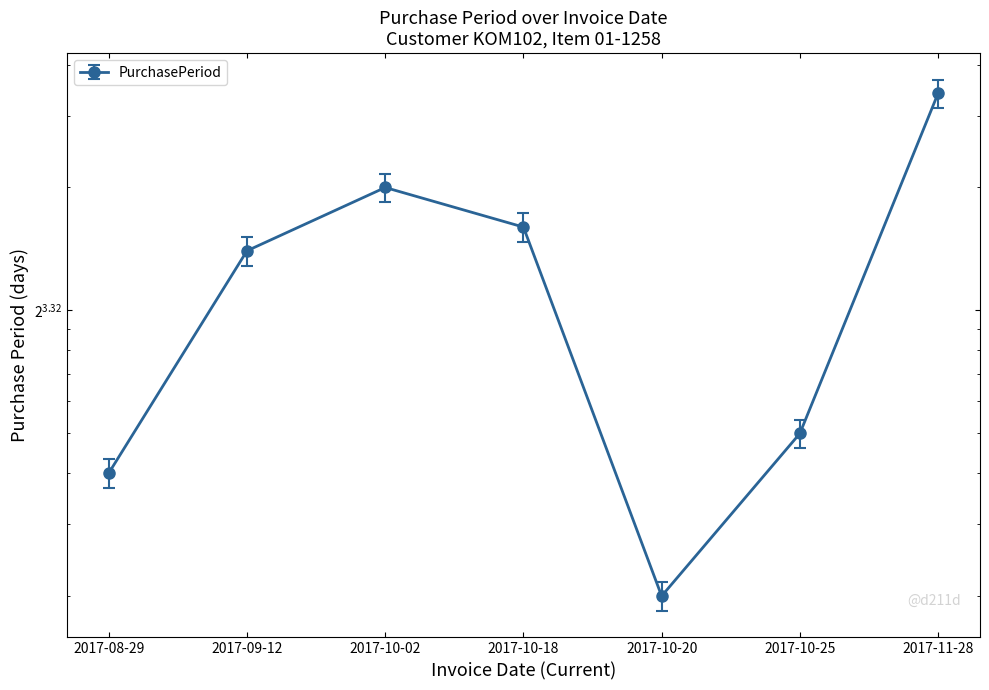

Is it true that the value at 2017-09-12 is 14?

True